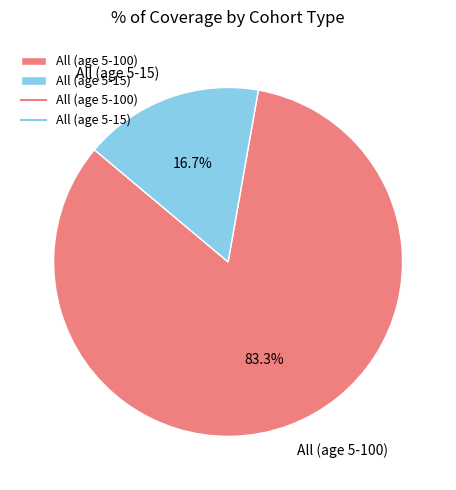

Count the number of slices in the pie.

2